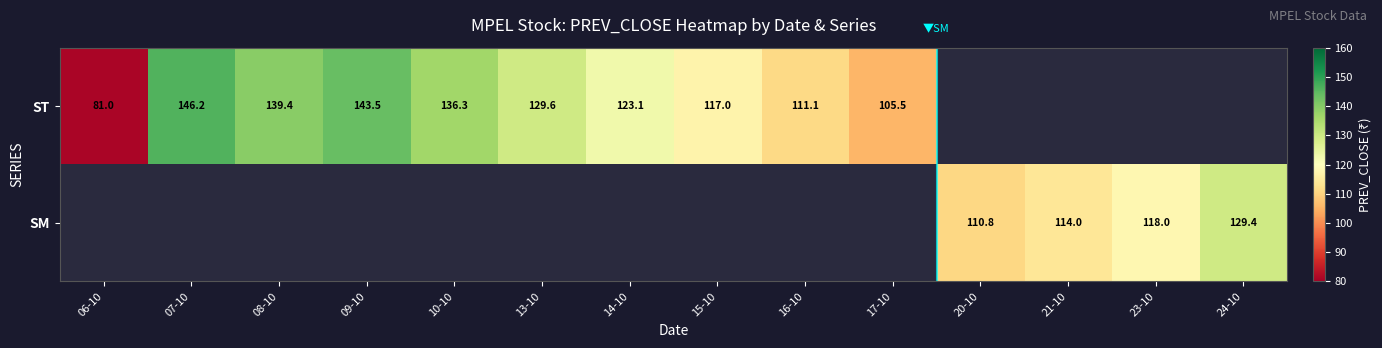

The value of ST at 10-10 is 234.5. True or false?

False